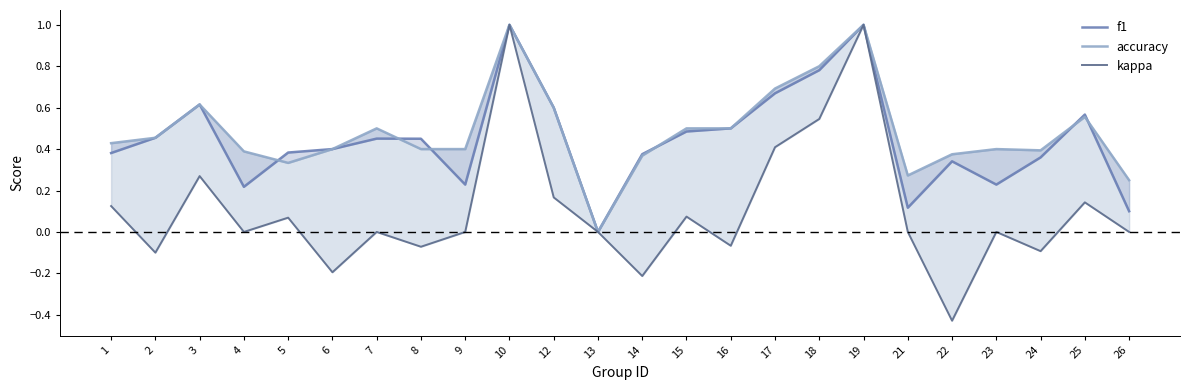

What is the highest value of the kappa series?

1.0